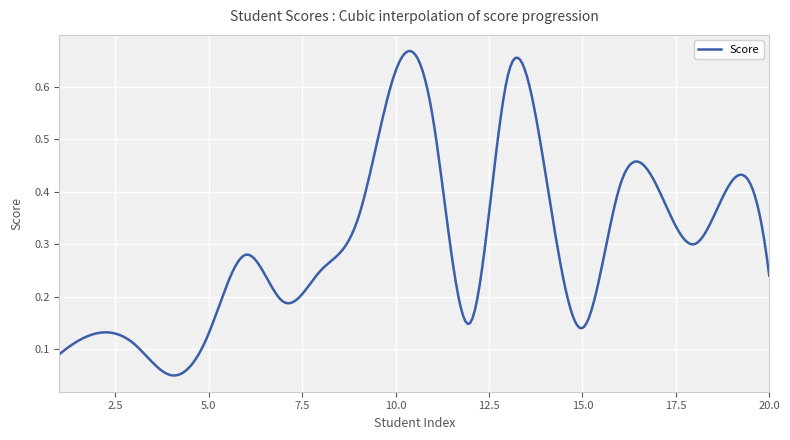

What is the average value?

0.3